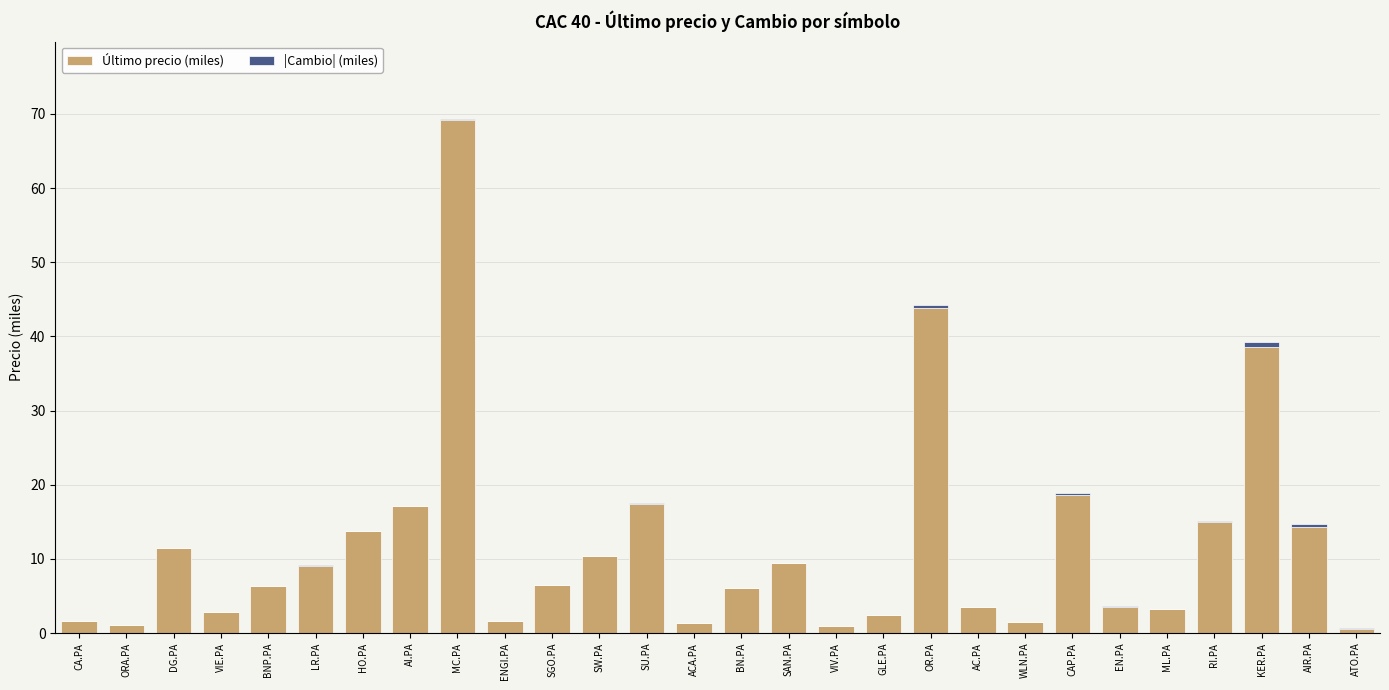

Where is Último precio (miles) nearest to the value 34?

KER.PA